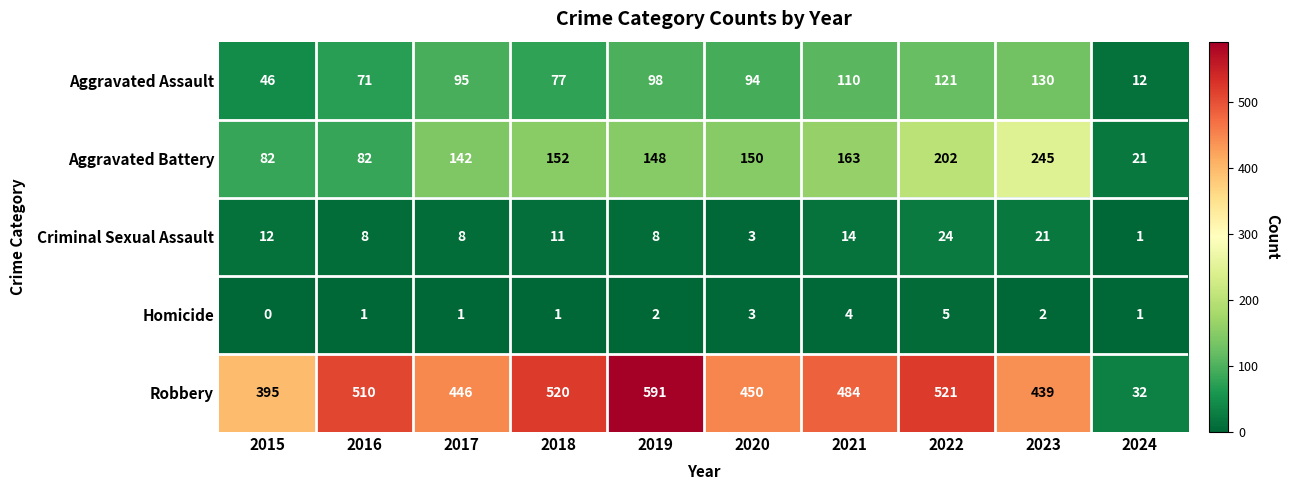

Is it true that Aggravated Assault equals 77 at 2018?

True